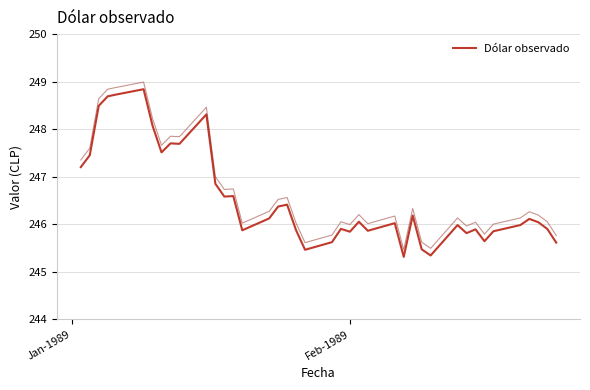

What is the minimum value for Dólar observado?

245.3